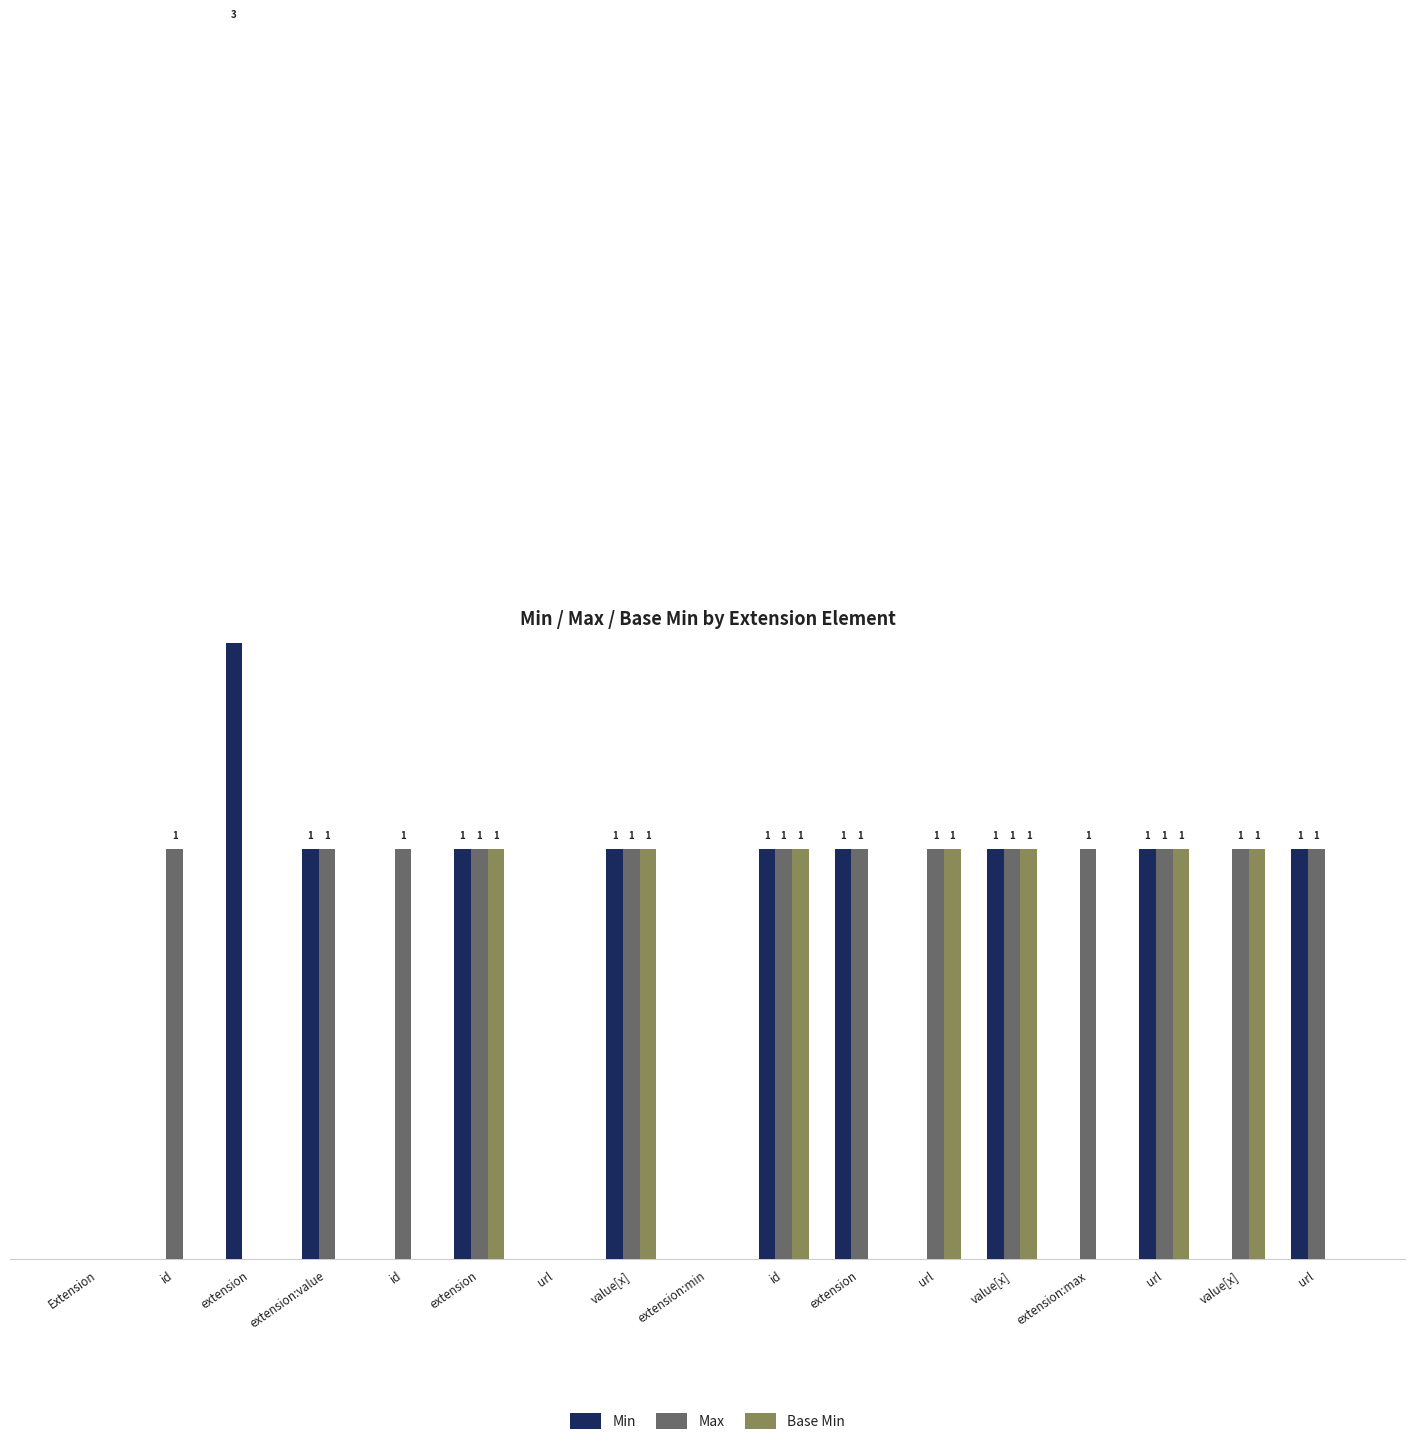

Does the chart contain any negative values?

No